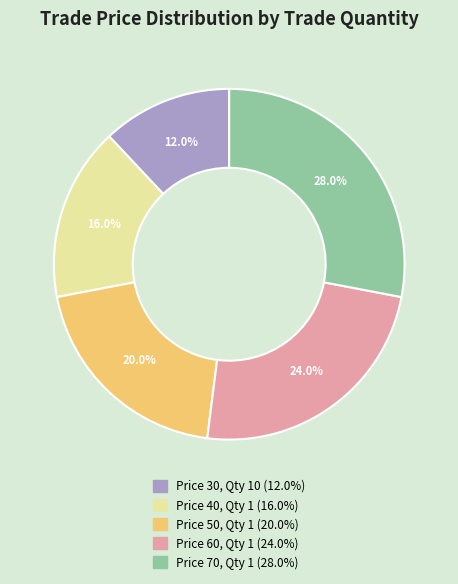

Does any single category account for the majority?

No